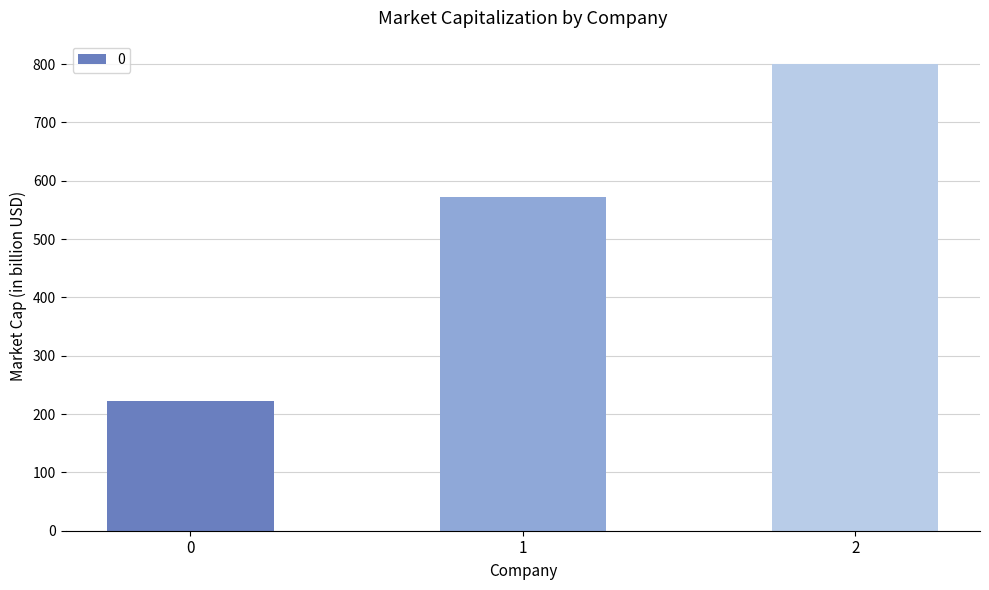

What is the sum of all values?

1593.7